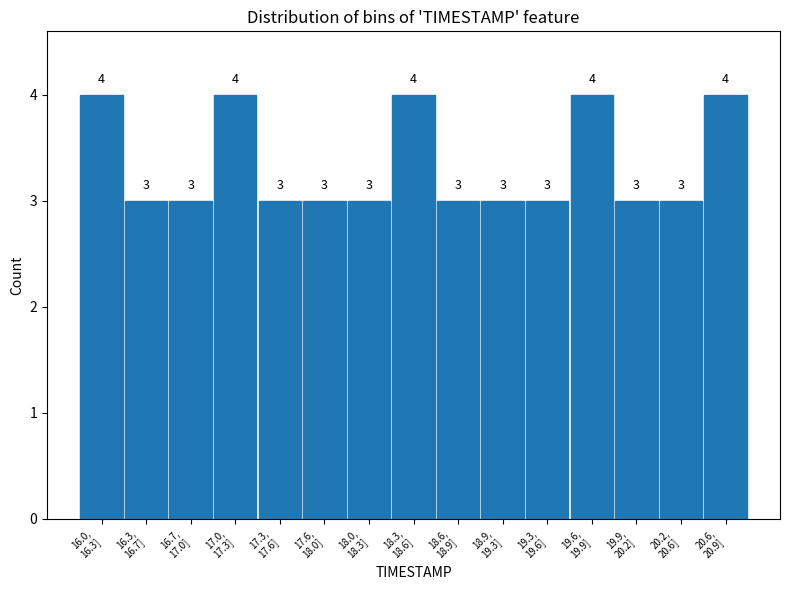

Reading left to right, extract all data points from this chart.

4	3	3	4	3	3	3	4	3	3	3	4	3	3	4